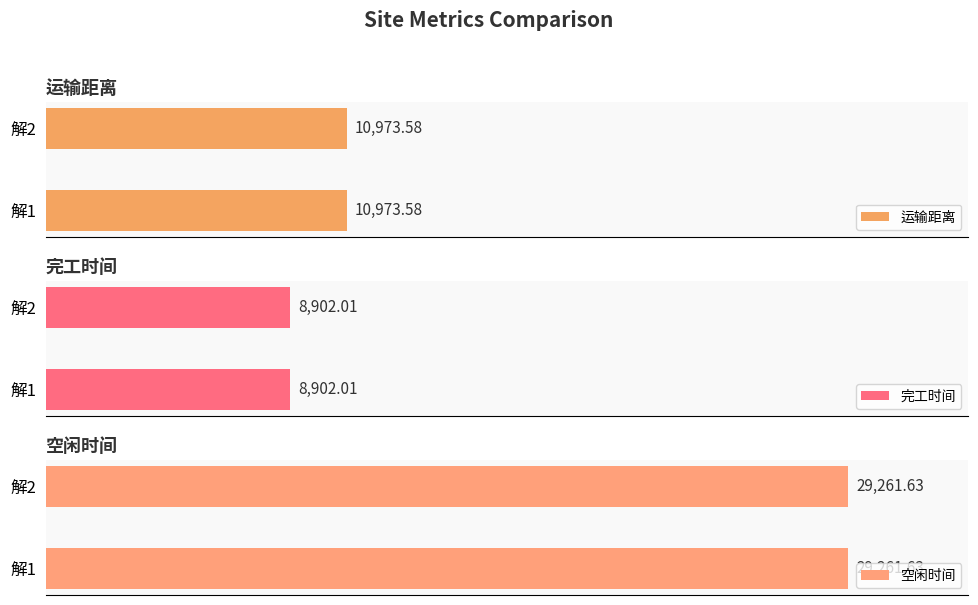

Reading right to left, transcribe all the data shown in this chart.

运输距离: 解2=10973.6	解1=10973.6
完工时间: 解2=8902.0	解1=8902.0
空闲时间: 解2=29261.6	解1=29261.6